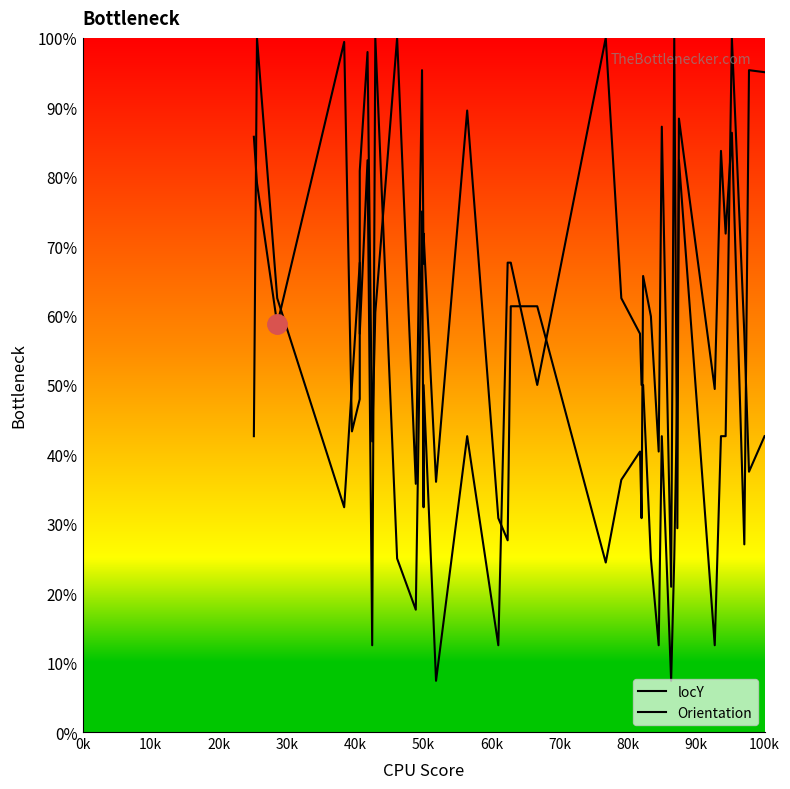

Is this an area chart (filled region under the line)?

No